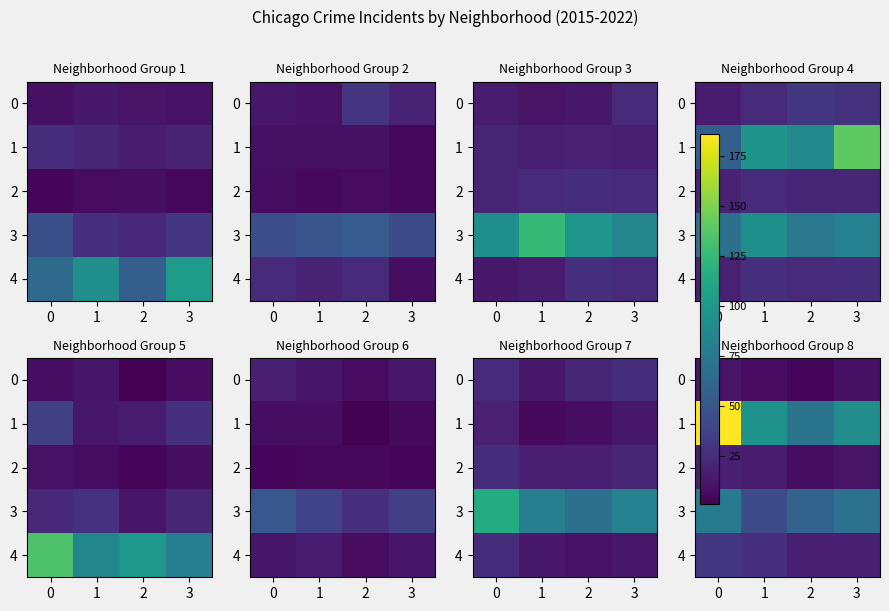

The 1 series shows 92 at 3. True or false?

True